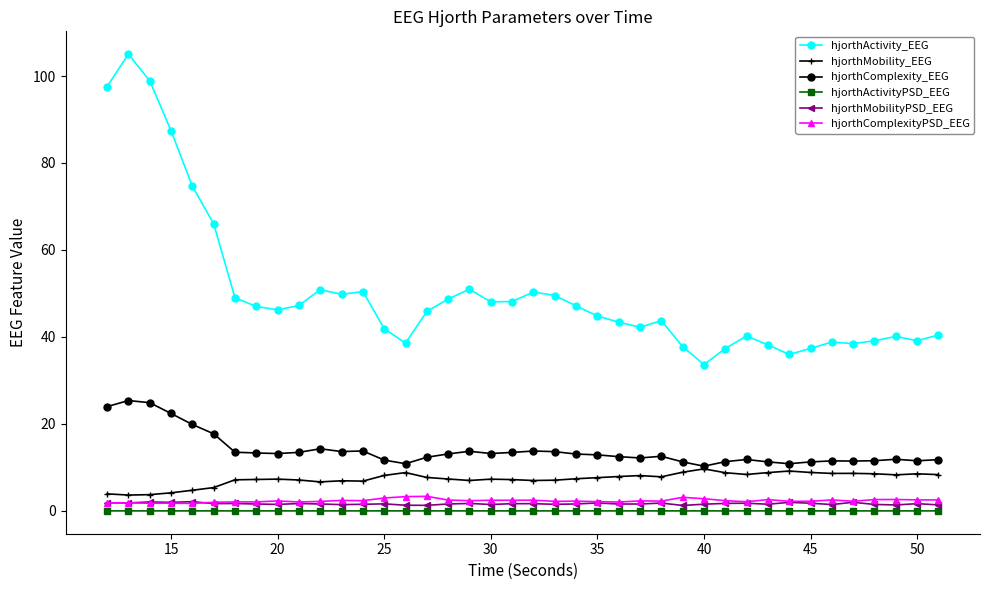

What is the maximum value shown in the chart?

105.0